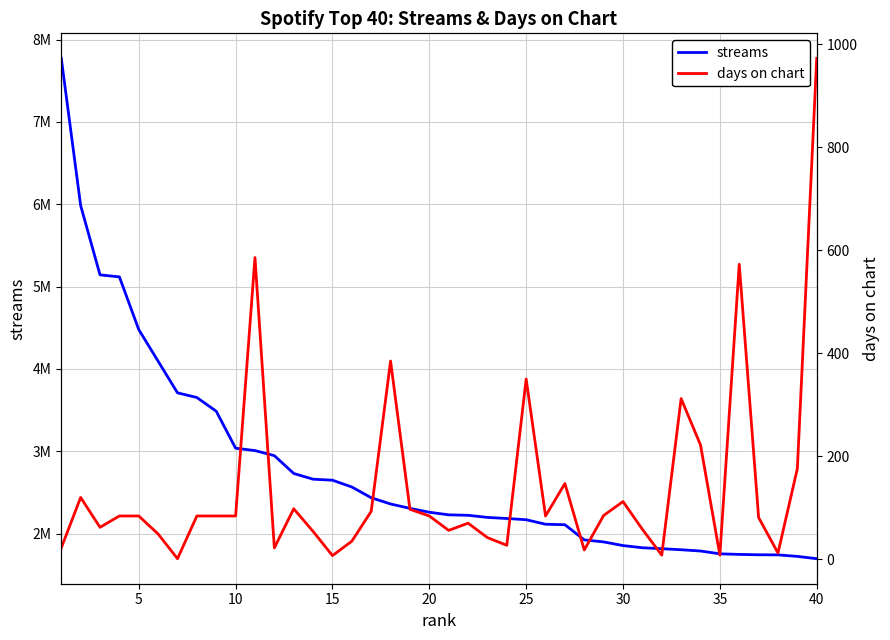

What is the sum of all streams values?

110902082